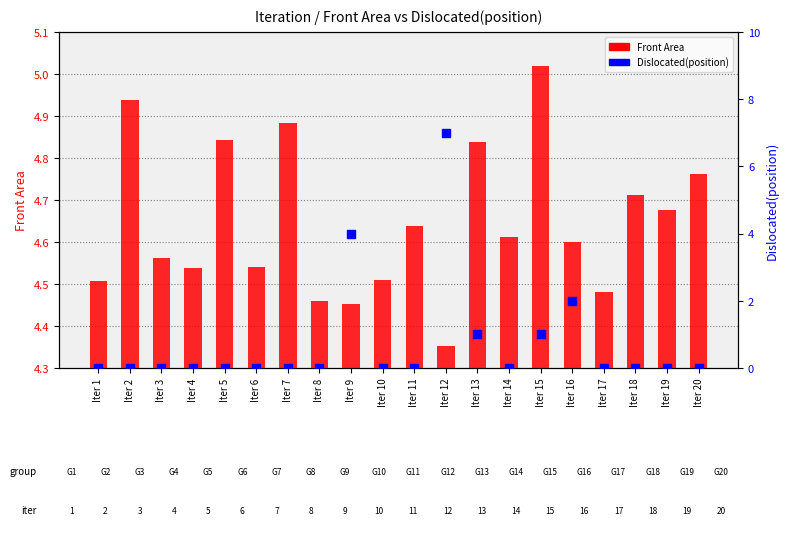

At which category is the sum across all series the highest?

Iter 12